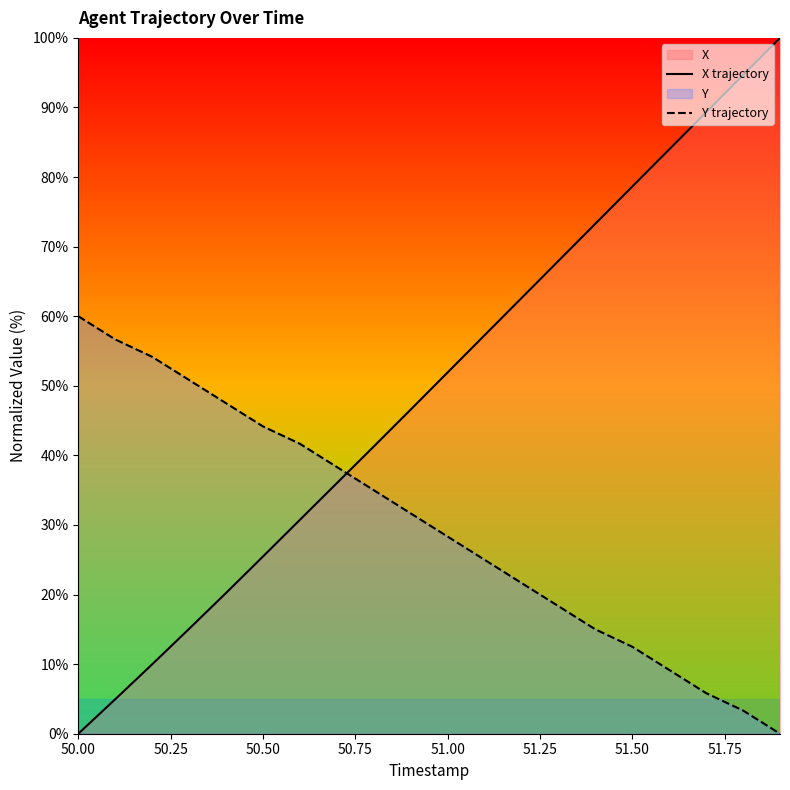

Is it true that X trajectory equals 0.0 at 50.00?

True